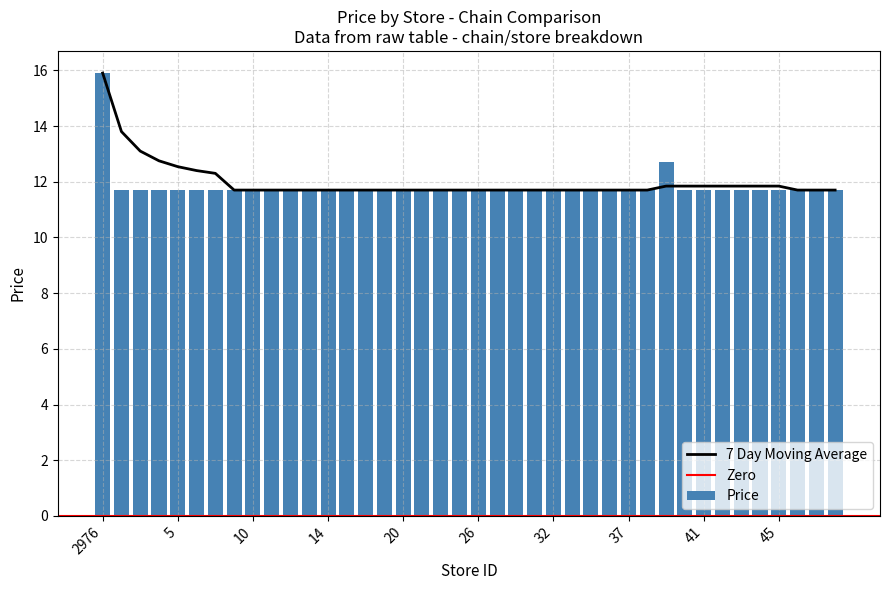

Does the chart contain any negative values?

No